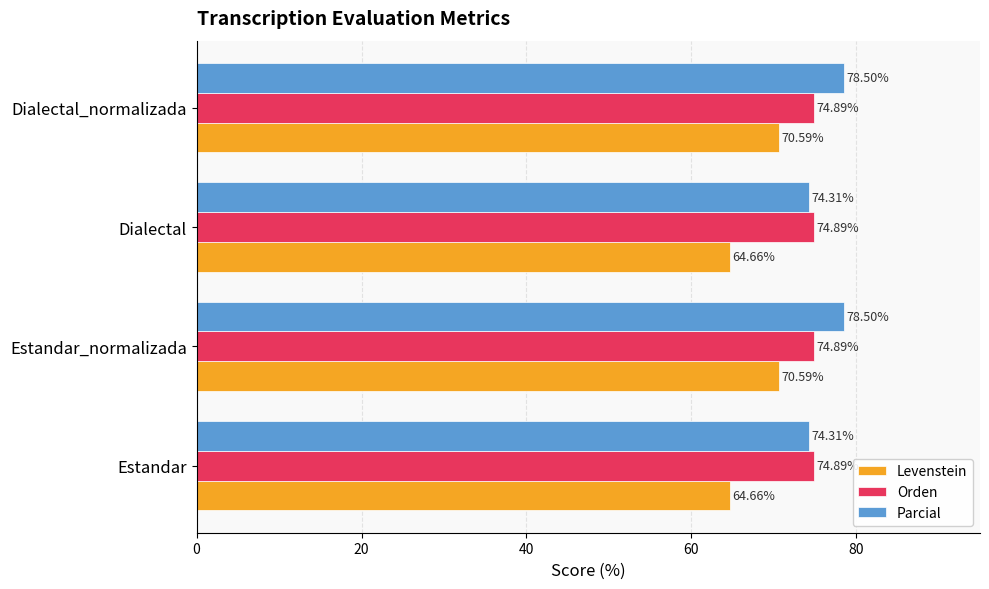

Which series changed the most between Estandar_normalizada and Dialectal?

Levenstein